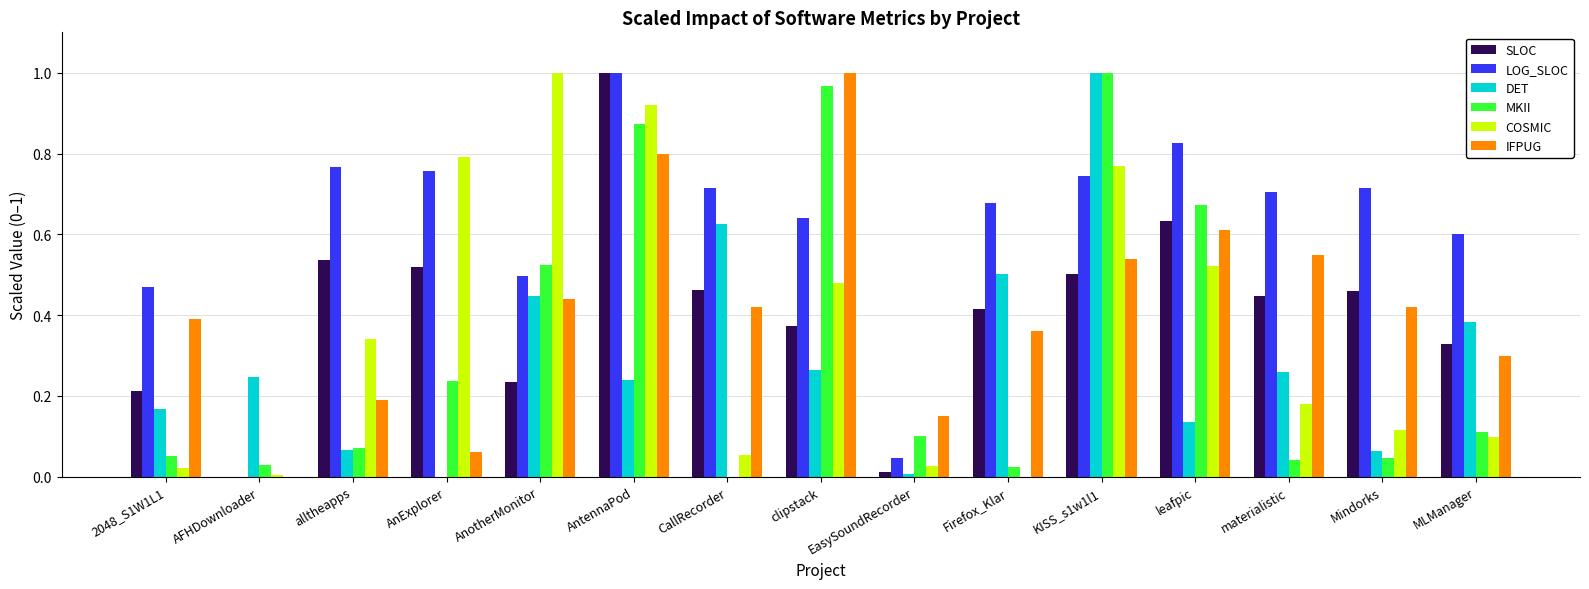

What is the sum of all IFPUG values?

6.2